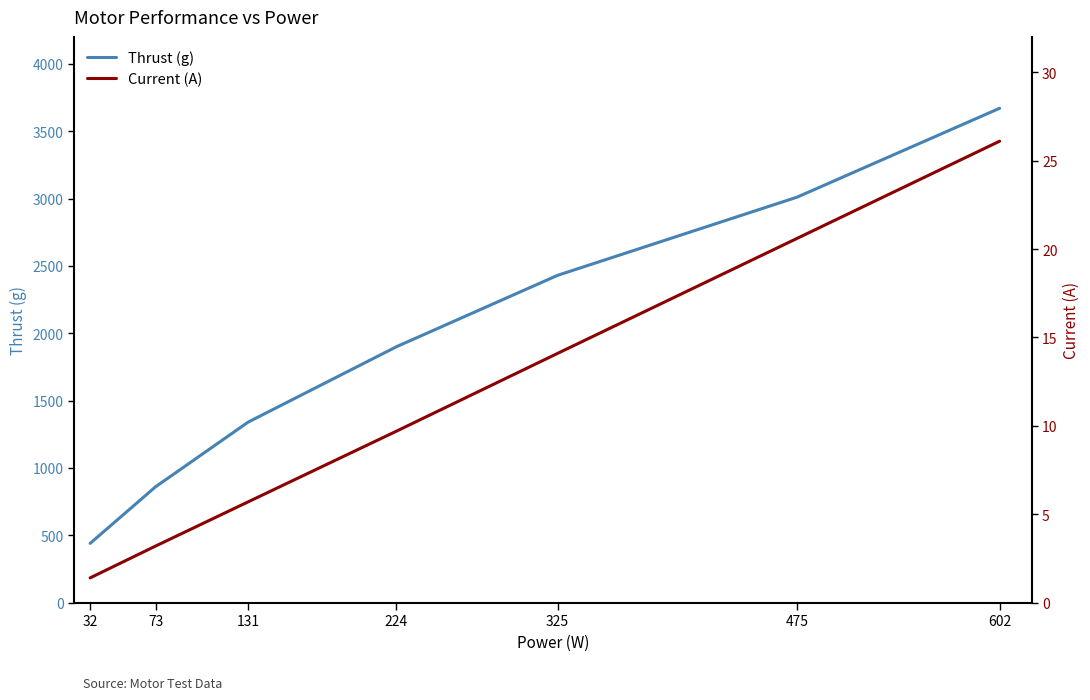

How many values in the Current (A) series are below 9?

3